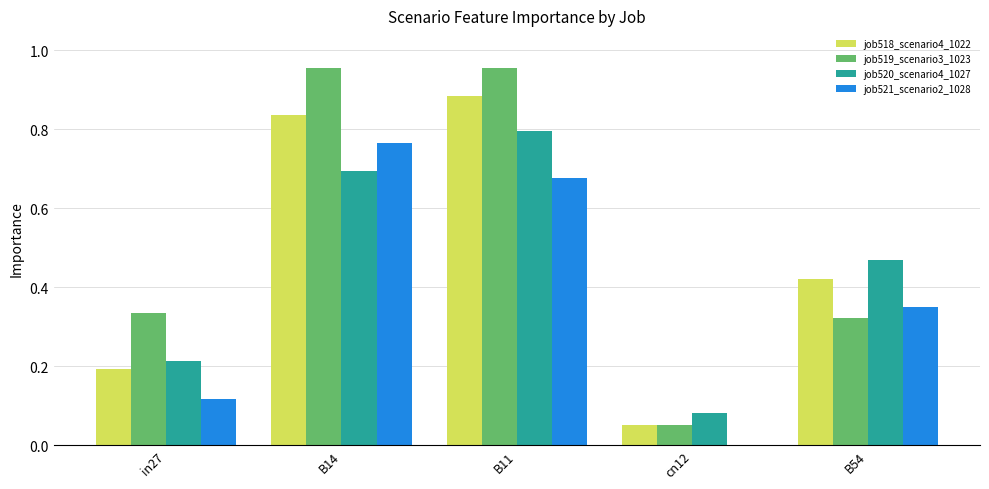

Which series changed the most between B11 and B54?

job519_scenario3_1023